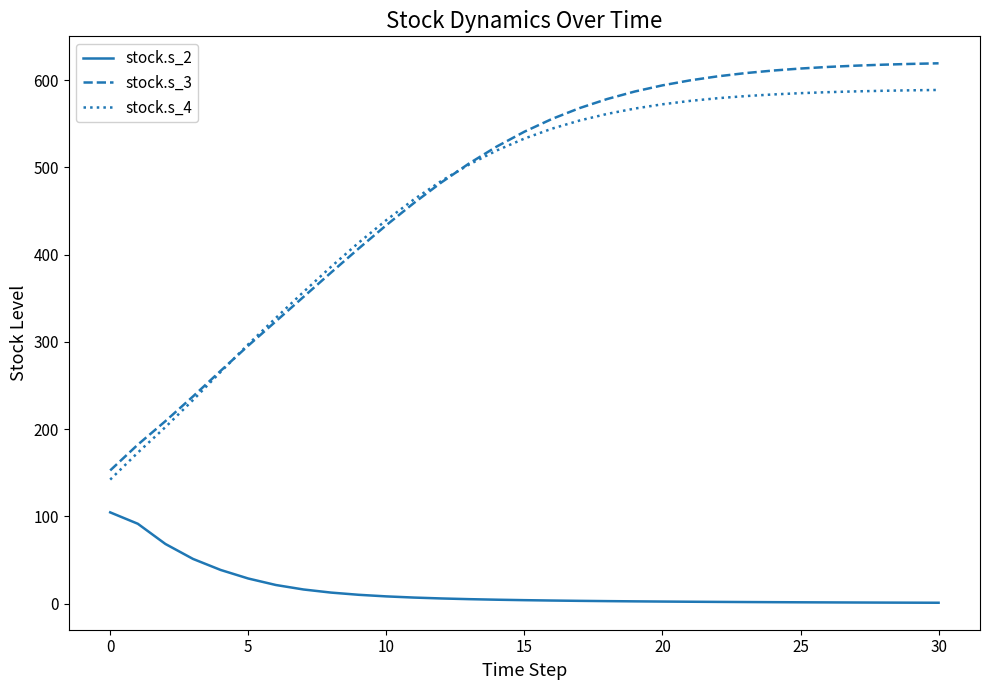

What is the greatest value displayed?

619.1